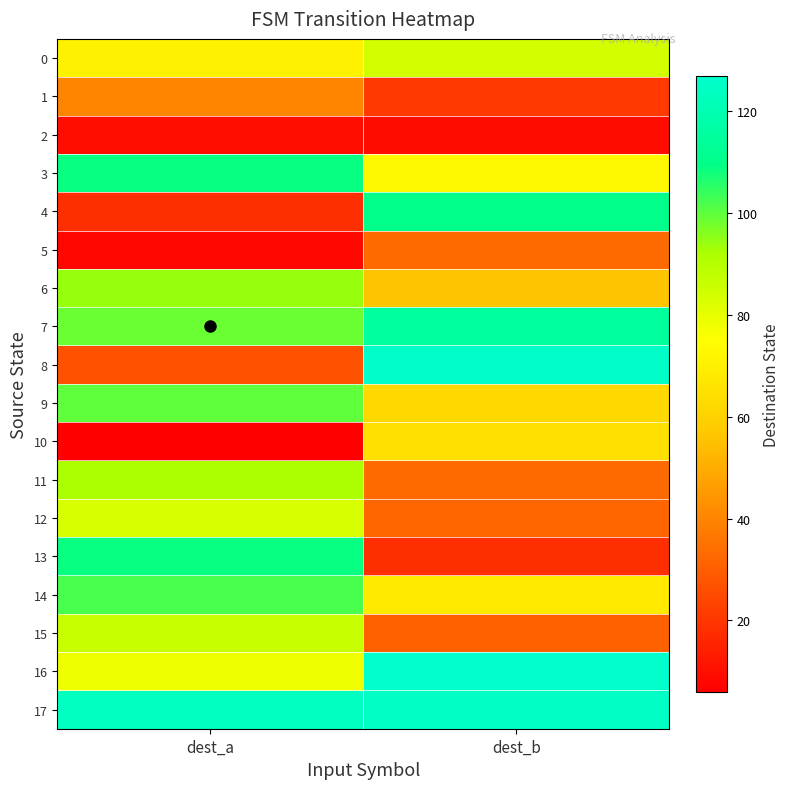

At how many categories does at least one series exceed 102?

2